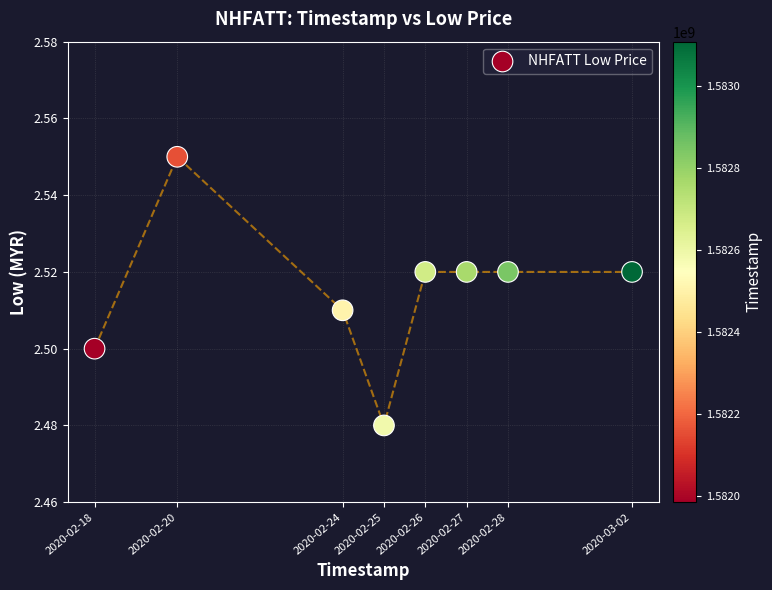

What is the range of X values (max minus min)?

1123200.0